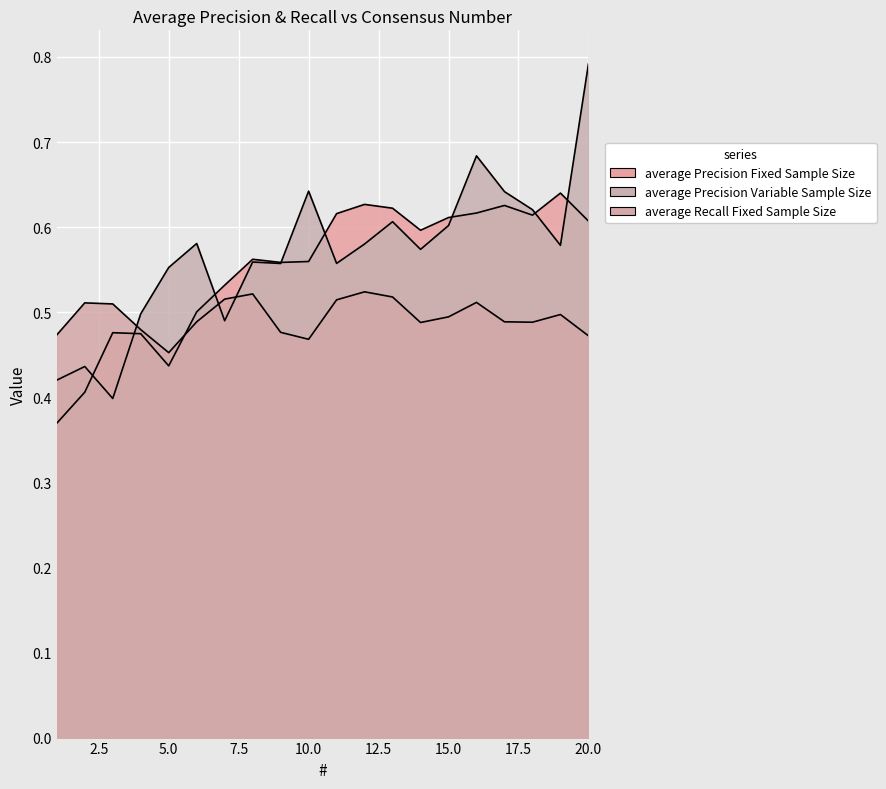

True or false: average Recall Fixed Sample Size and average Precision Fixed Sample Size cross at least once.

True